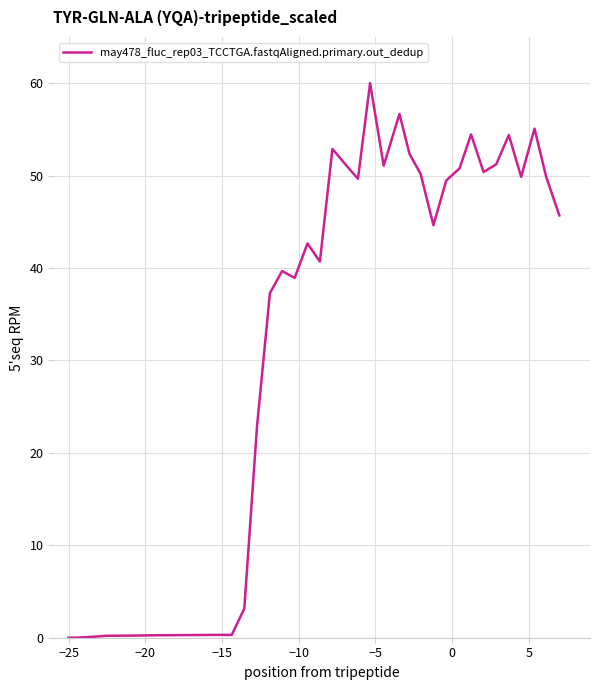

What is the difference between the maximum and minimum values?

60.0